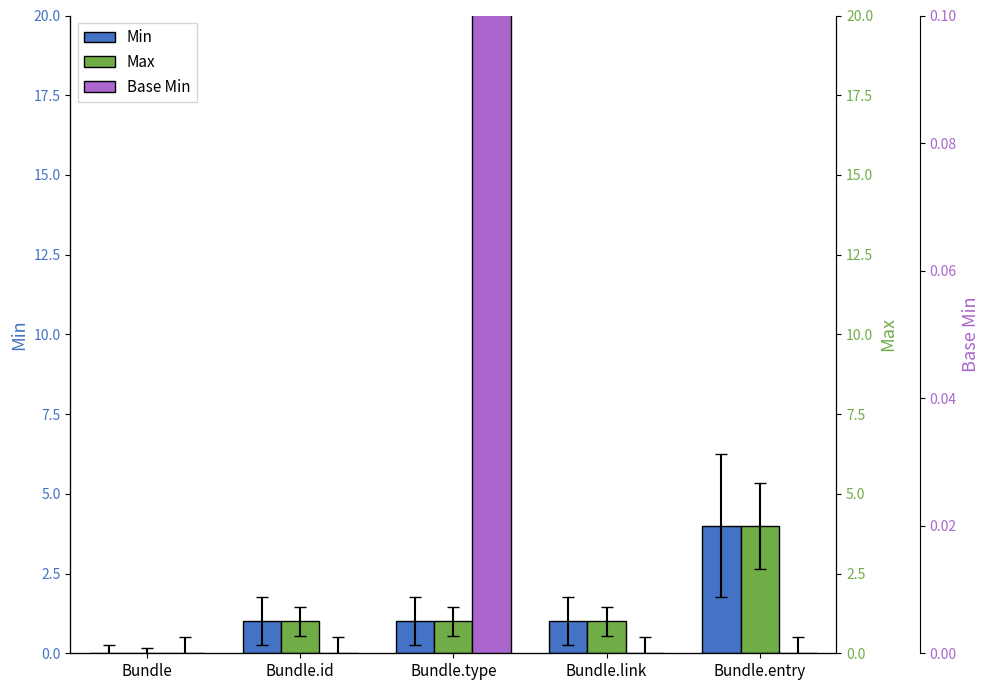

Which series has the widest spread of values?

Min